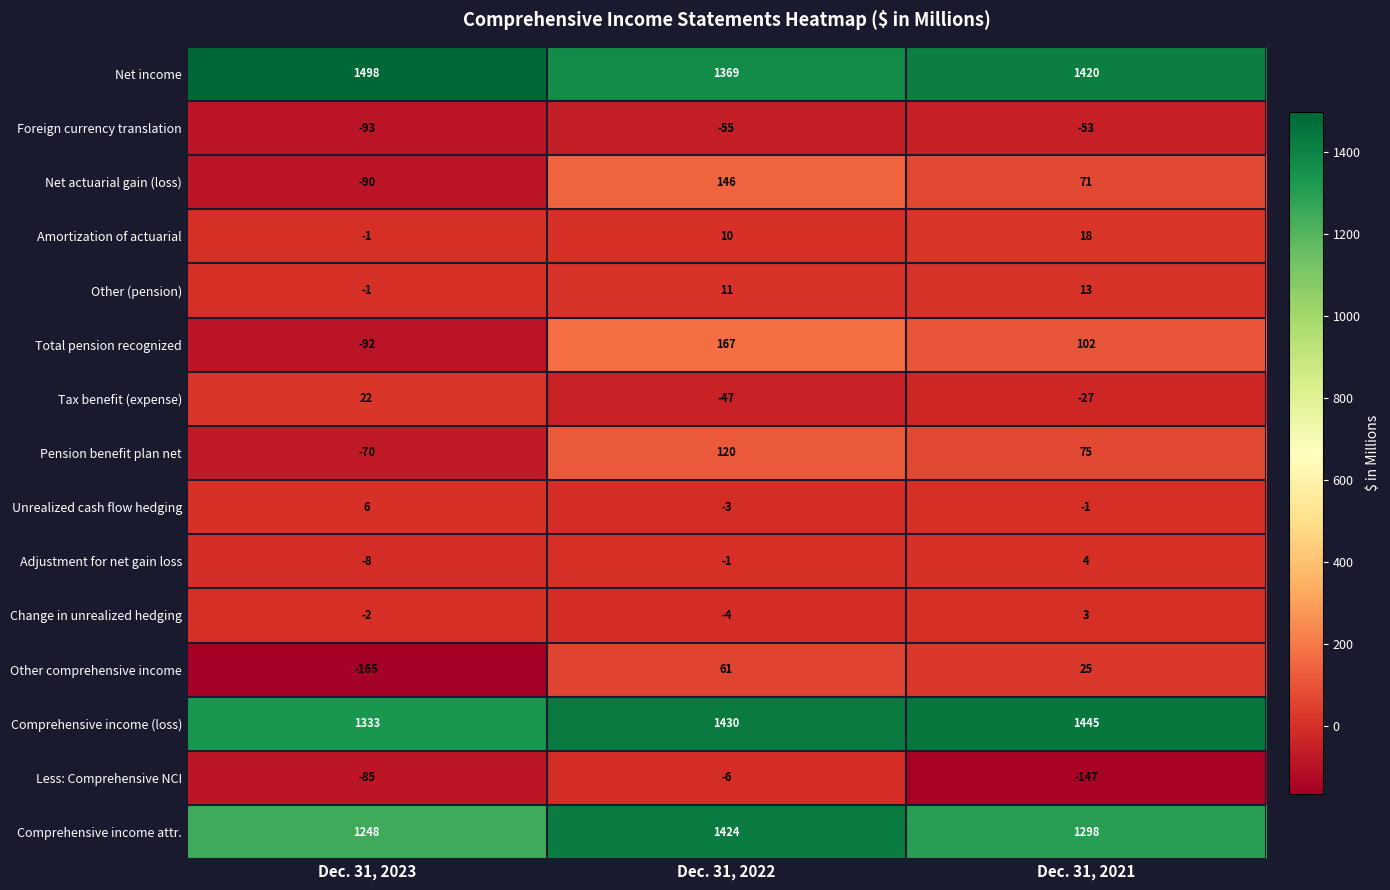

How many series are shown in this chart?

15